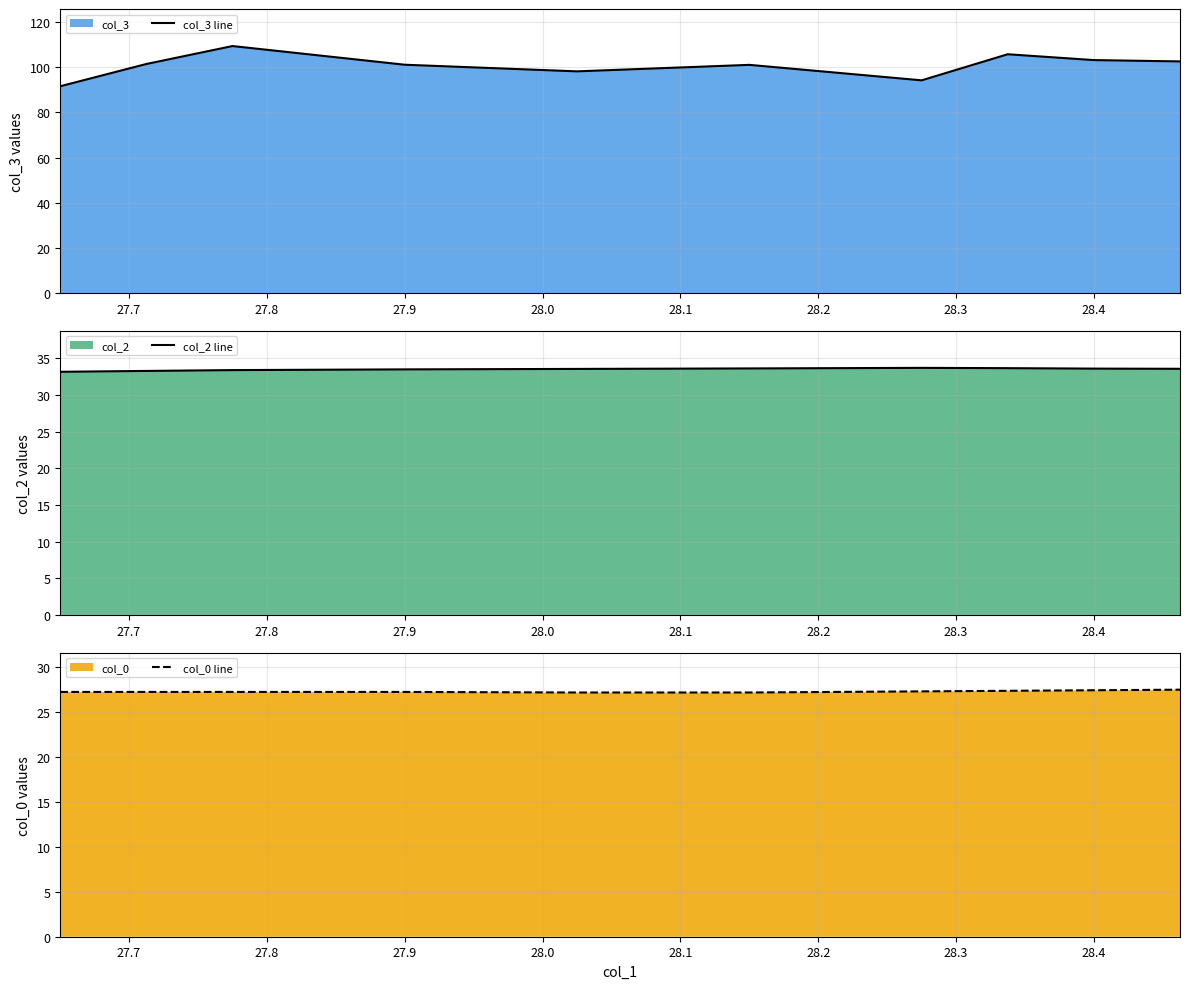

What is the highest value of the col_0 line series?

27.4